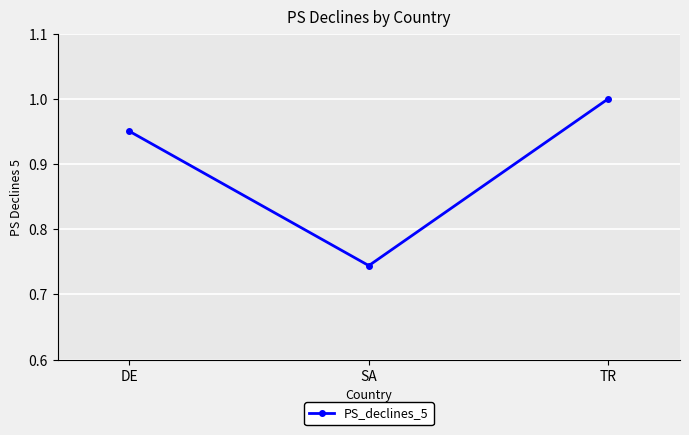

Is this an area chart (filled region under the line)?

No